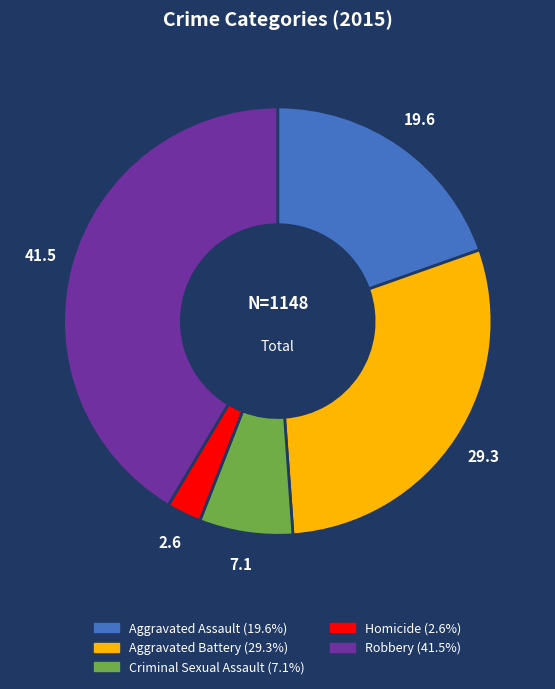

Combined, do Aggravated Assault and Aggravated Battery account for over 50%?

No